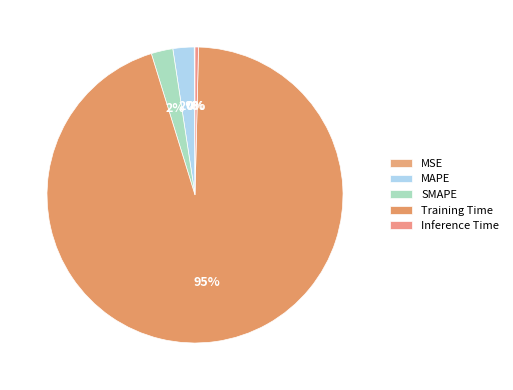

To the nearest percent, what portion does MAPE represent?

2%